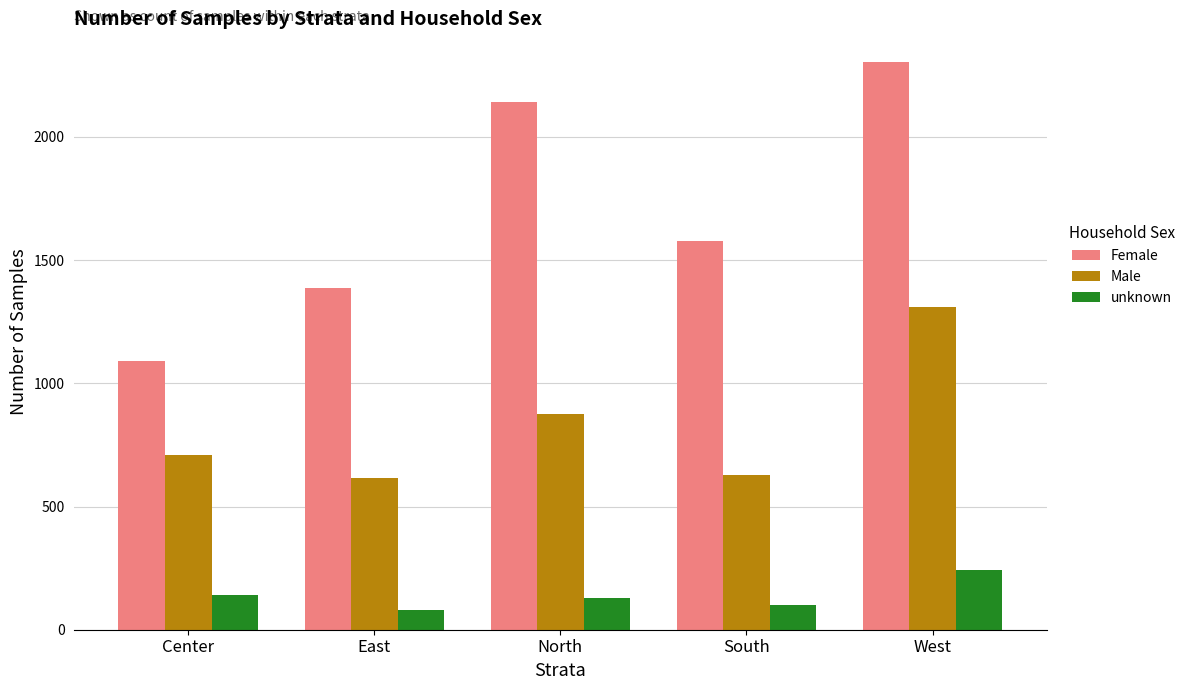

True or false: Female has a value of 2305 at West.

True